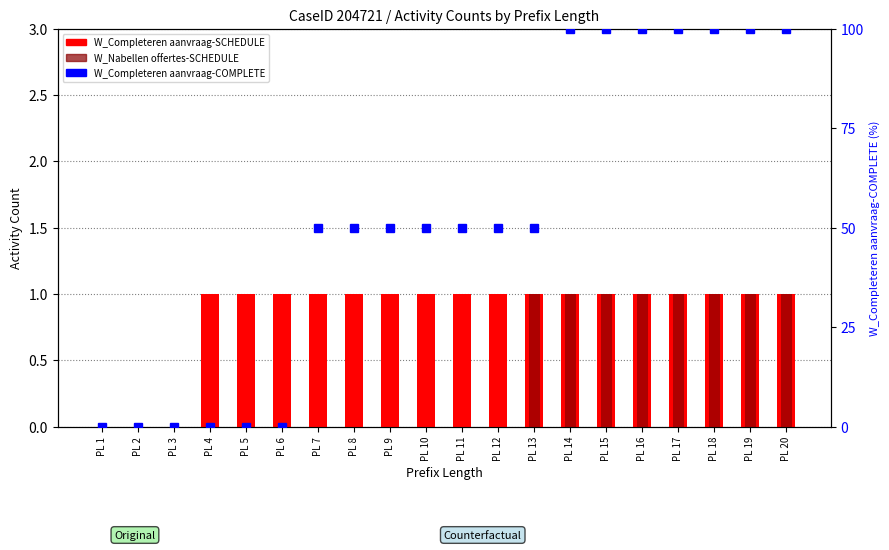

Between PL 4 and PL 11, which series saw the biggest shift?

W_Completeren aanvraag-COMPLETE